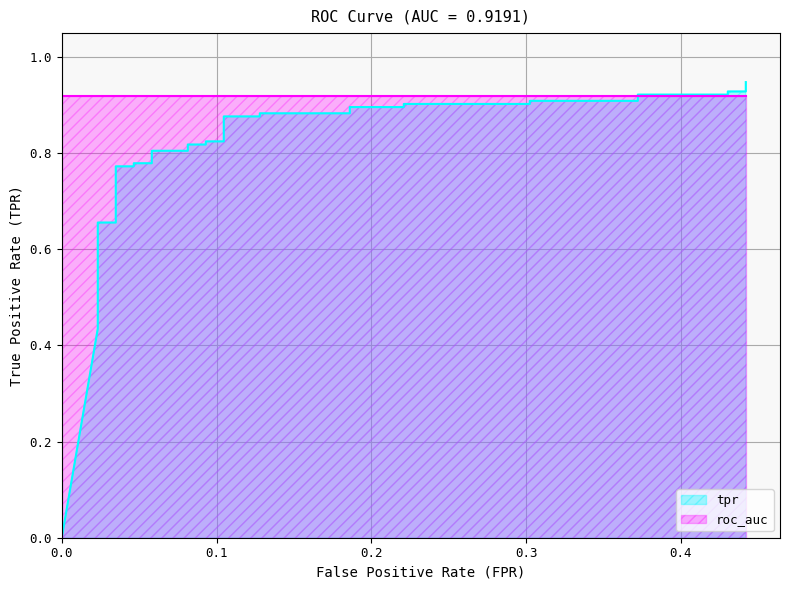

True or false: the data has more than 2 interior local peaks.

False